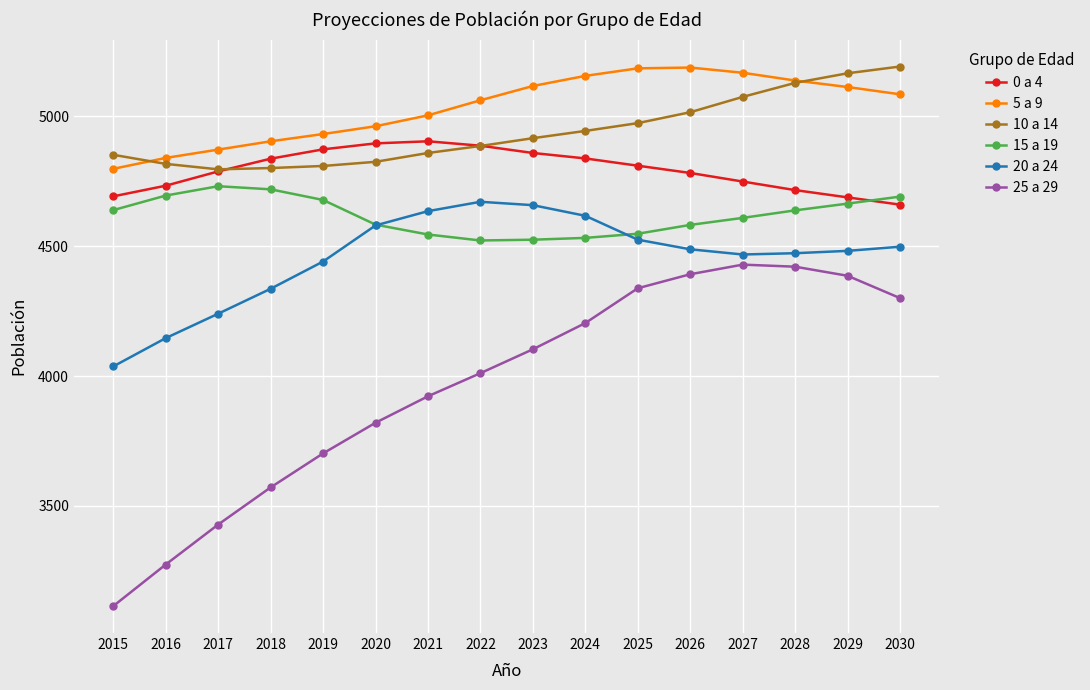

What is the value of the 0 a 4 point at the 4th from the left?

4837